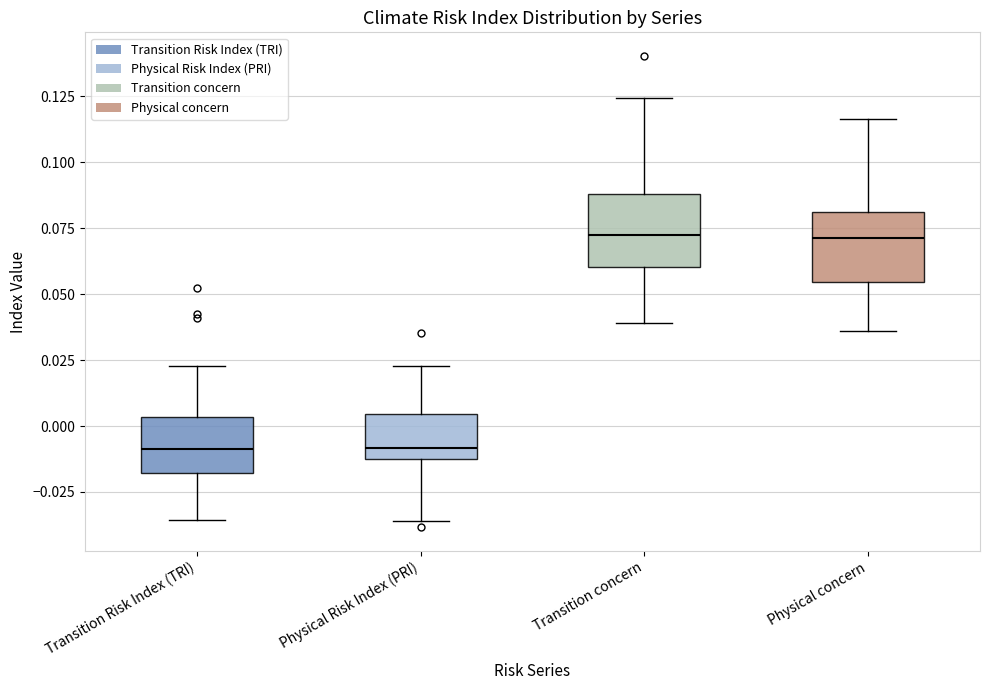

Reading left to right, transcribe this box plot: for each box, give where its median line is, the range the box spans, and where its two whiskers end, as read against the y-axis. The values are not printed on the chart, so give them approximately, as read against the axis.

Transition Risk Index (TRI): median -0.010, box -0.020 to 0.005, whiskers -0.035 to 0.025
Physical Risk Index (PRI): median -0.010, box -0.015 to 0.005, whiskers -0.035 to 0.025
Transition concern: median 0.070, box 0.060 to 0.090, whiskers 0.040 to 0.125
Physical concern: median 0.070, box 0.055 to 0.080, whiskers 0.035 to 0.115